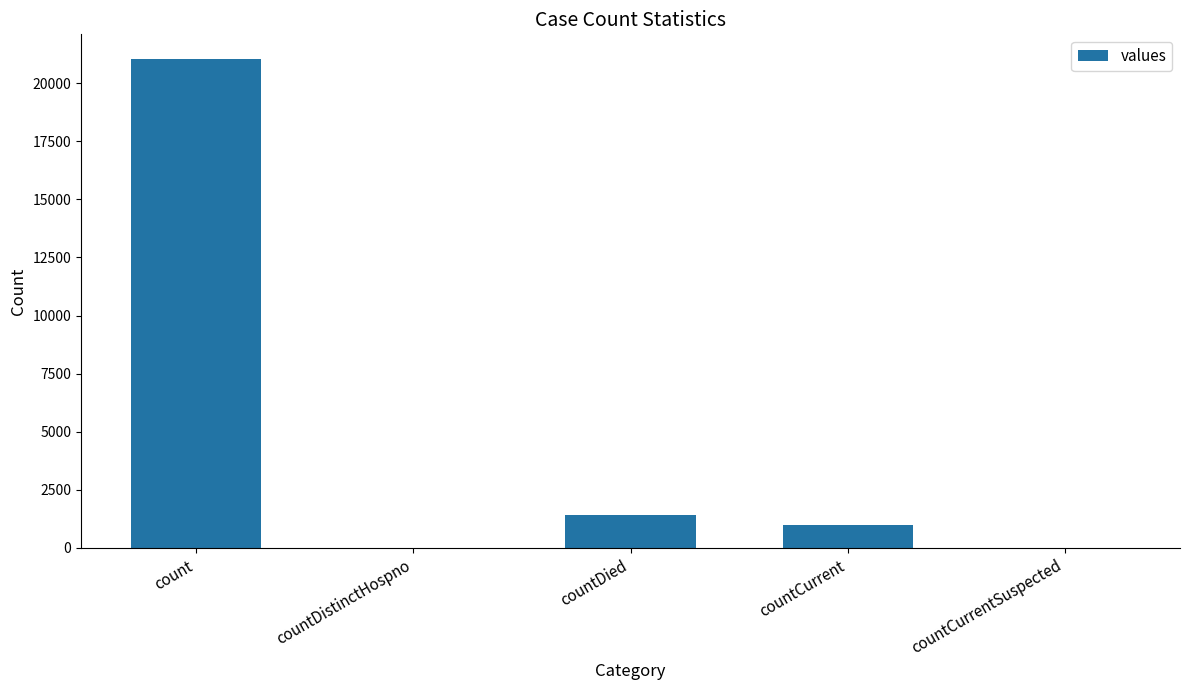

How many data points does each series have?

5